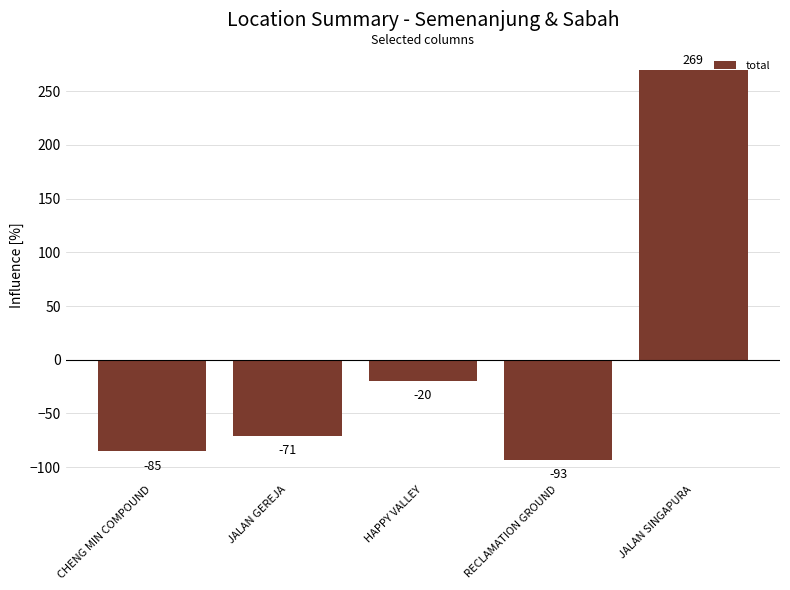

List the labels in order of value, smallest first.

RECLAMATION GROUND, CHENG MIN COMPOUND, JALAN GEREJA, HAPPY VALLEY, JALAN SINGAPURA